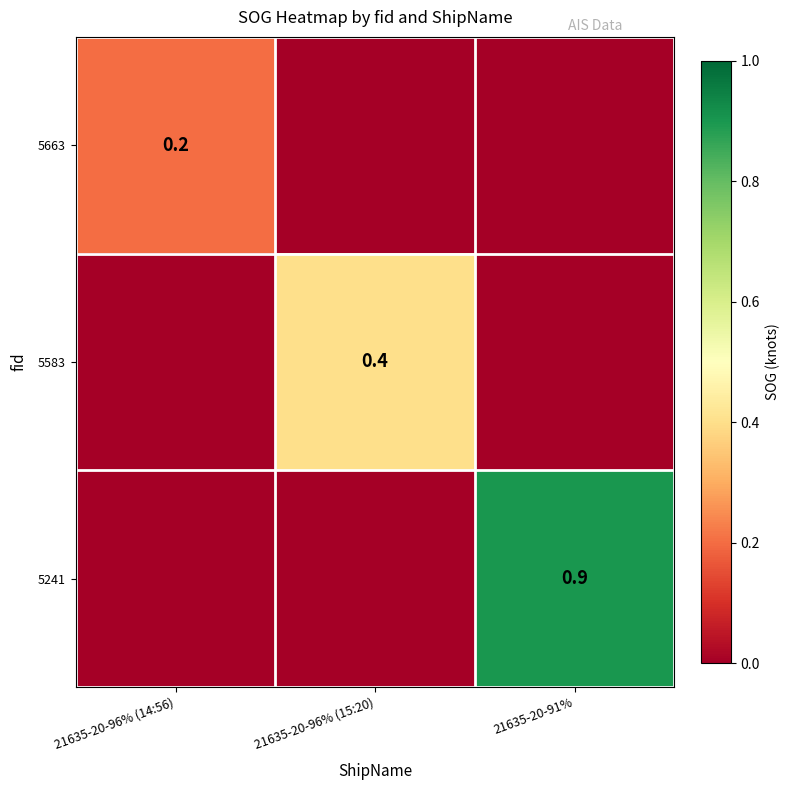

True or false: 5663 has a value of 0.2 at 21635-20-96% (14:56).

True